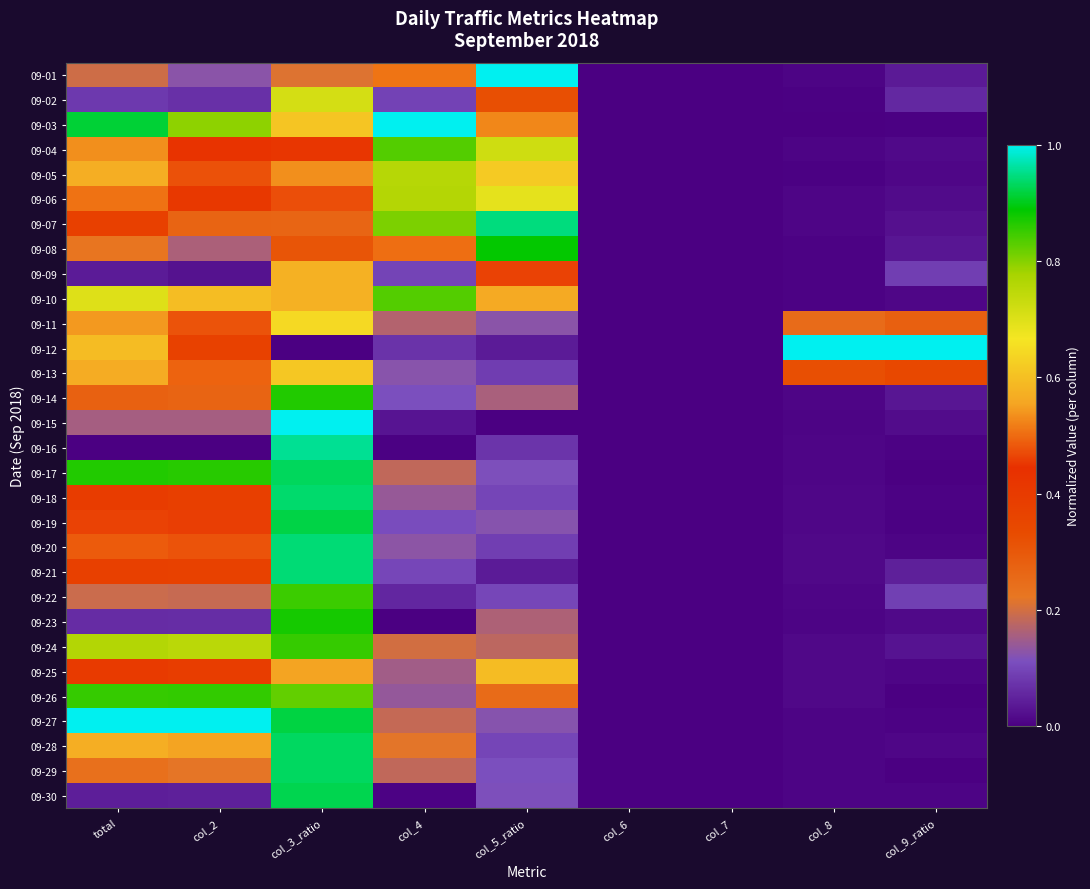

Which category has the highest value across all series?

col_5_ratio